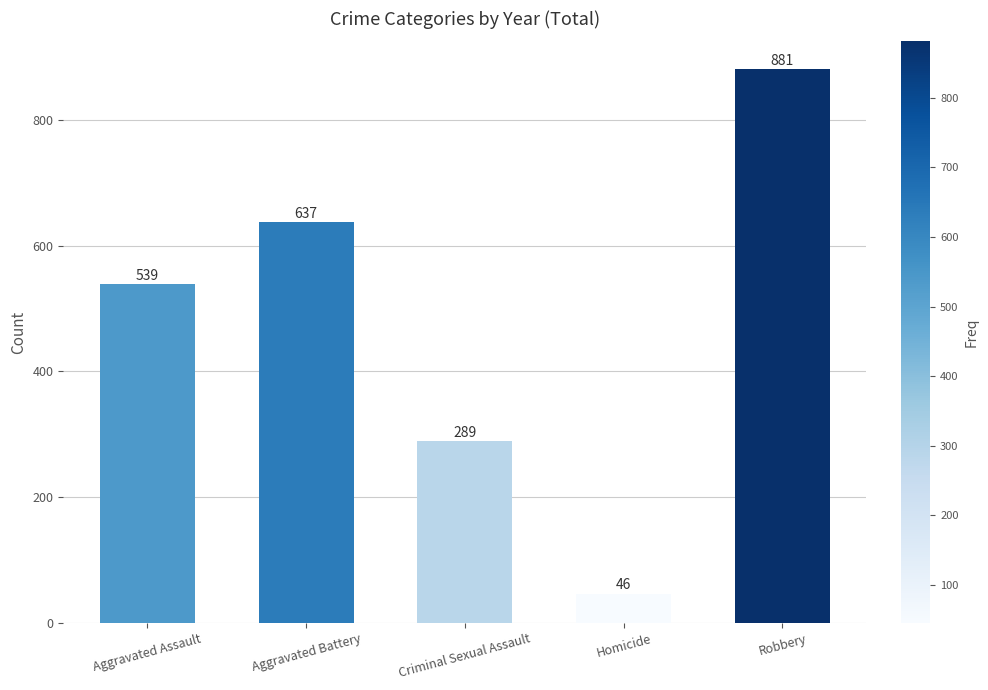

Reading right to left, what are all the values shown in this chart?

881	46	289	637	539